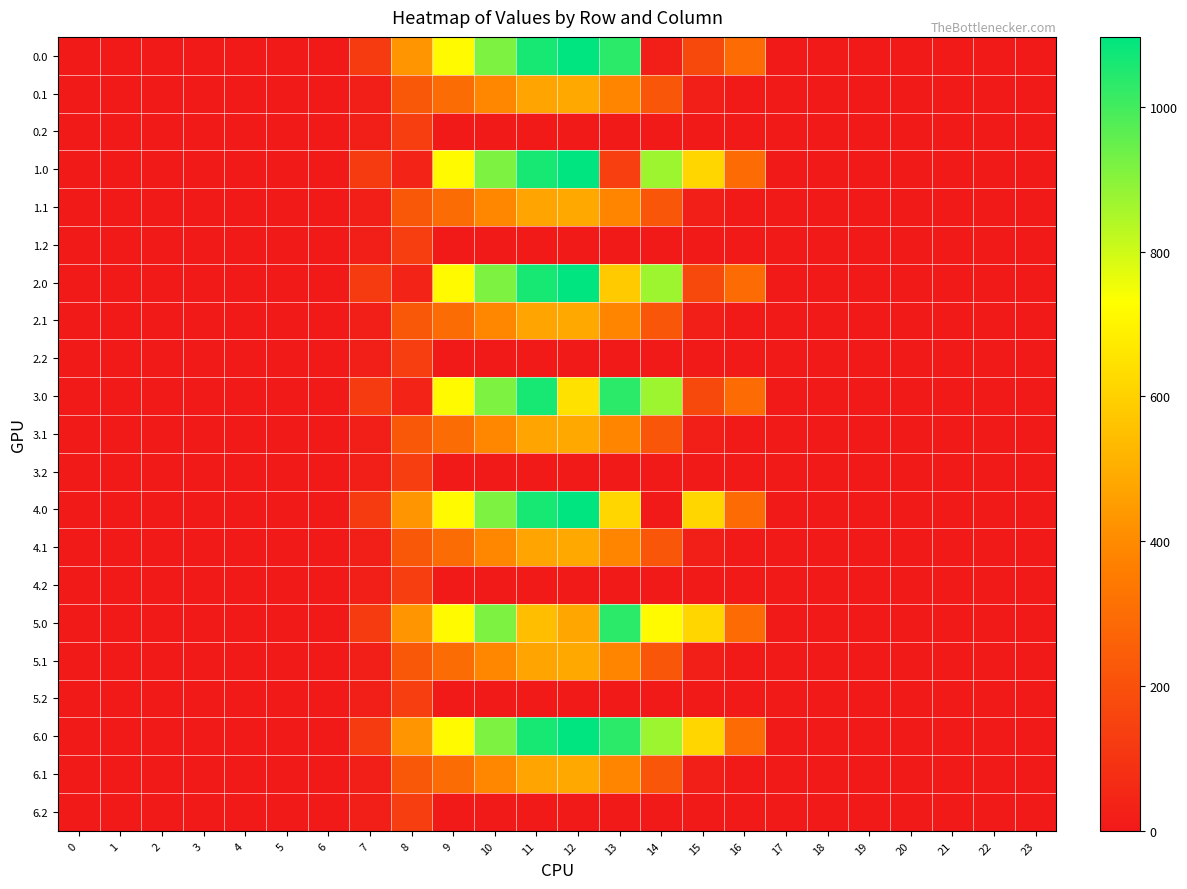

Reading left to right, transcribe all the data shown in this chart.

0.0: 0=0.0	1=0.0	2=0.0	3=0.0	4=0.0	5=0.0	6=0.0	7=120.6	8=430.3	9=716.9	10=916.2	11=1060.3	12=1096.7	13=1032.9	14=23.5	15=172.8	16=294.5	17=0.0	18=0.0	19=0.0	20=0.0	21=0.0	22=0.0	23=0.0
0.1: 0=0.0	1=0.0	2=0.0	3=0.0	4=0.0	5=0.0	6=0.0	7=17.7	8=227.5	9=295.9	10=388.1	11=471.7	12=485.4	13=382.7	14=219.2	15=17.3	16=0.0	17=0.0	18=0.0	19=0.0	20=0.0	21=0.0	22=0.0	23=0.0
0.2: 0=0.0	1=0.0	2=0.0	3=0.0	4=0.0	5=0.0	6=0.0	7=22.3	8=134.2	9=0.0	10=0.0	11=0.0	12=0.0	13=0.0	14=0.0	15=0.0	16=0.0	17=0.0	18=0.0	19=0.0	20=0.0	21=0.0	22=0.0	23=0.0
1.0: 0=0.0	1=0.0	2=0.0	3=0.0	4=0.0	5=0.0	6=0.0	7=120.6	8=35.0	9=716.9	10=916.2	11=1060.3	12=1096.7	13=138.1	14=870.6	15=615.9	16=294.5	17=0.0	18=0.0	19=0.0	20=0.0	21=0.0	22=0.0	23=0.0
1.1: 0=0.0	1=0.0	2=0.0	3=0.0	4=0.0	5=0.0	6=0.0	7=17.7	8=227.5	9=295.9	10=388.1	11=471.7	12=485.4	13=382.7	14=219.2	15=17.3	16=0.0	17=0.0	18=0.0	19=0.0	20=0.0	21=0.0	22=0.0	23=0.0
1.2: 0=0.0	1=0.0	2=0.0	3=0.0	4=0.0	5=0.0	6=0.0	7=22.3	8=134.2	9=0.0	10=0.0	11=0.0	12=0.0	13=0.0	14=0.0	15=0.0	16=0.0	17=0.0	18=0.0	19=0.0	20=0.0	21=0.0	22=0.0	23=0.0
2.0: 0=0.0	1=0.0	2=0.0	3=0.0	4=0.0	5=0.0	6=0.0	7=120.6	8=35.0	9=716.9	10=916.2	11=1060.3	12=1096.7	13=581.1	14=870.6	15=172.8	16=294.5	17=0.0	18=0.0	19=0.0	20=0.0	21=0.0	22=0.0	23=0.0
2.1: 0=0.0	1=0.0	2=0.0	3=0.0	4=0.0	5=0.0	6=0.0	7=17.7	8=227.5	9=295.9	10=388.1	11=471.7	12=485.4	13=382.7	14=219.2	15=17.3	16=0.0	17=0.0	18=0.0	19=0.0	20=0.0	21=0.0	22=0.0	23=0.0
2.2: 0=0.0	1=0.0	2=0.0	3=0.0	4=0.0	5=0.0	6=0.0	7=22.3	8=134.2	9=0.0	10=0.0	11=0.0	12=0.0	13=0.0	14=0.0	15=0.0	16=0.0	17=0.0	18=0.0	19=0.0	20=0.0	21=0.0	22=0.0	23=0.0
3.0: 0=0.0	1=0.0	2=0.0	3=0.0	4=0.0	5=0.0	6=0.0	7=120.6	8=35.0	9=716.9	10=916.2	11=1060.3	12=644.9	13=1032.9	14=870.6	15=172.8	16=294.5	17=0.0	18=0.0	19=0.0	20=0.0	21=0.0	22=0.0	23=0.0
3.1: 0=0.0	1=0.0	2=0.0	3=0.0	4=0.0	5=0.0	6=0.0	7=17.7	8=227.5	9=295.9	10=388.1	11=471.7	12=485.4	13=382.7	14=219.2	15=17.3	16=0.0	17=0.0	18=0.0	19=0.0	20=0.0	21=0.0	22=0.0	23=0.0
3.2: 0=0.0	1=0.0	2=0.0	3=0.0	4=0.0	5=0.0	6=0.0	7=22.3	8=134.2	9=0.0	10=0.0	11=0.0	12=0.0	13=0.0	14=0.0	15=0.0	16=0.0	17=0.0	18=0.0	19=0.0	20=0.0	21=0.0	22=0.0	23=0.0
4.0: 0=0.0	1=0.0	2=0.0	3=0.0	4=0.0	5=0.0	6=0.0	7=120.6	8=430.3	9=716.9	10=916.2	11=1060.3	12=1096.7	13=613.1	14=0.3	15=615.9	16=294.5	17=0.0	18=0.0	19=0.0	20=0.0	21=0.0	22=0.0	23=0.0
4.1: 0=0.0	1=0.0	2=0.0	3=0.0	4=0.0	5=0.0	6=0.0	7=17.7	8=227.5	9=295.9	10=388.1	11=471.7	12=485.4	13=382.7	14=219.2	15=17.3	16=0.0	17=0.0	18=0.0	19=0.0	20=0.0	21=0.0	22=0.0	23=0.0
4.2: 0=0.0	1=0.0	2=0.0	3=0.0	4=0.0	5=0.0	6=0.0	7=22.3	8=134.2	9=0.0	10=0.0	11=0.0	12=0.0	13=0.0	14=0.0	15=0.0	16=0.0	17=0.0	18=0.0	19=0.0	20=0.0	21=0.0	22=0.0	23=0.0
5.0: 0=0.0	1=0.0	2=0.0	3=0.0	4=0.0	5=0.0	6=0.0	7=120.6	8=430.3	9=716.9	10=916.2	11=544.3	12=477.2	13=1032.9	14=715.9	15=615.9	16=294.5	17=0.0	18=0.0	19=0.0	20=0.0	21=0.0	22=0.0	23=0.0
5.1: 0=0.0	1=0.0	2=0.0	3=0.0	4=0.0	5=0.0	6=0.0	7=17.7	8=227.5	9=295.9	10=388.1	11=471.7	12=485.4	13=382.7	14=219.2	15=17.3	16=0.0	17=0.0	18=0.0	19=0.0	20=0.0	21=0.0	22=0.0	23=0.0
5.2: 0=0.0	1=0.0	2=0.0	3=0.0	4=0.0	5=0.0	6=0.0	7=22.3	8=134.2	9=0.0	10=0.0	11=0.0	12=0.0	13=0.0	14=0.0	15=0.0	16=0.0	17=0.0	18=0.0	19=0.0	20=0.0	21=0.0	22=0.0	23=0.0
6.0: 0=0.0	1=0.0	2=0.0	3=0.0	4=0.0	5=0.0	6=0.0	7=120.6	8=430.3	9=716.9	10=916.2	11=1060.3	12=1096.7	13=1032.9	14=870.6	15=615.9	16=294.5	17=0.0	18=0.0	19=0.0	20=0.0	21=0.0	22=0.0	23=0.0
6.1: 0=0.0	1=0.0	2=0.0	3=0.0	4=0.0	5=0.0	6=0.0	7=17.7	8=227.5	9=295.9	10=388.1	11=471.7	12=485.4	13=382.7	14=219.2	15=17.3	16=0.0	17=0.0	18=0.0	19=0.0	20=0.0	21=0.0	22=0.0	23=0.0
6.2: 0=0.0	1=0.0	2=0.0	3=0.0	4=0.0	5=0.0	6=0.0	7=22.3	8=134.2	9=0.0	10=0.0	11=0.0	12=0.0	13=0.0	14=0.0	15=0.0	16=0.0	17=0.0	18=0.0	19=0.0	20=0.0	21=0.0	22=0.0	23=0.0